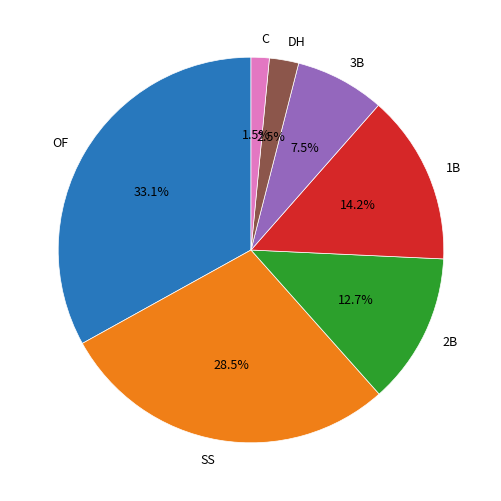

To the nearest percent, what is the difference between the C and OF slice percentages?

32%